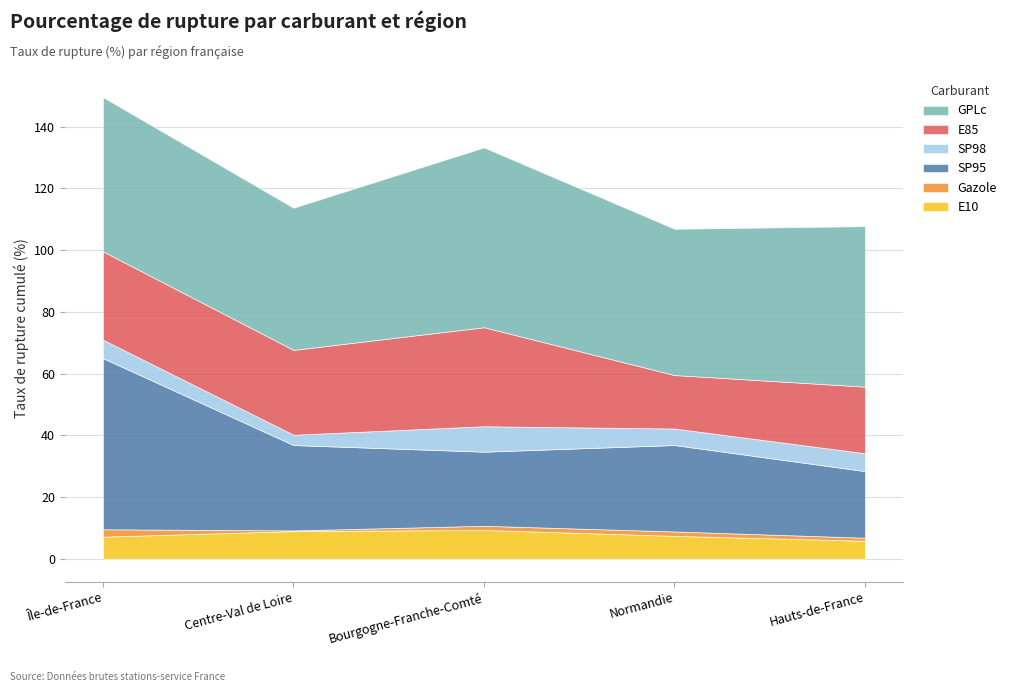

What is the sum of all E10 values?

38.5